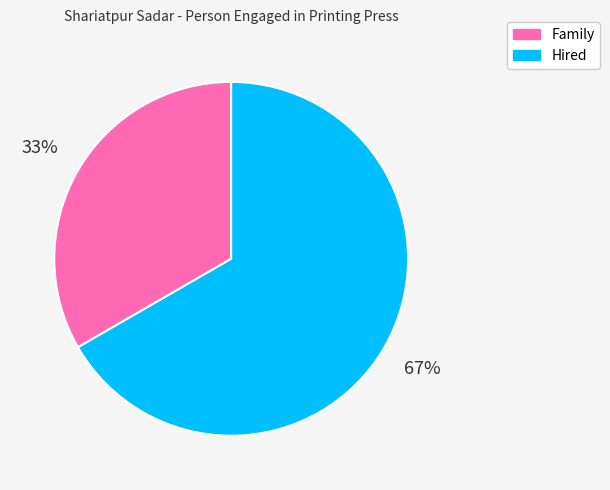

Count the number of slices in the pie.

2